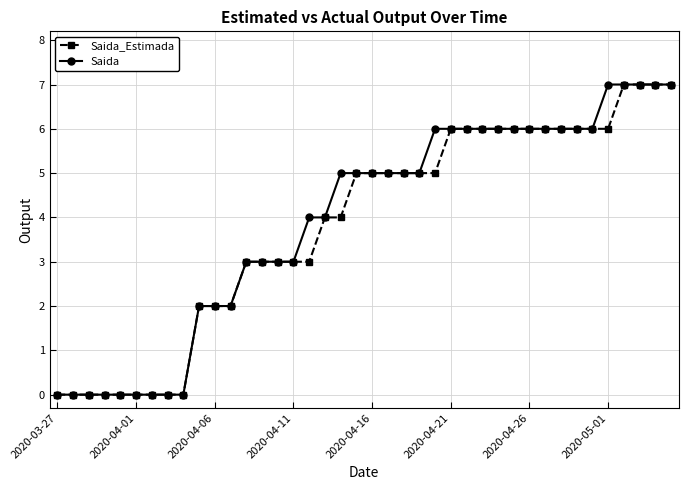

What is the maximum value for Saida?

7